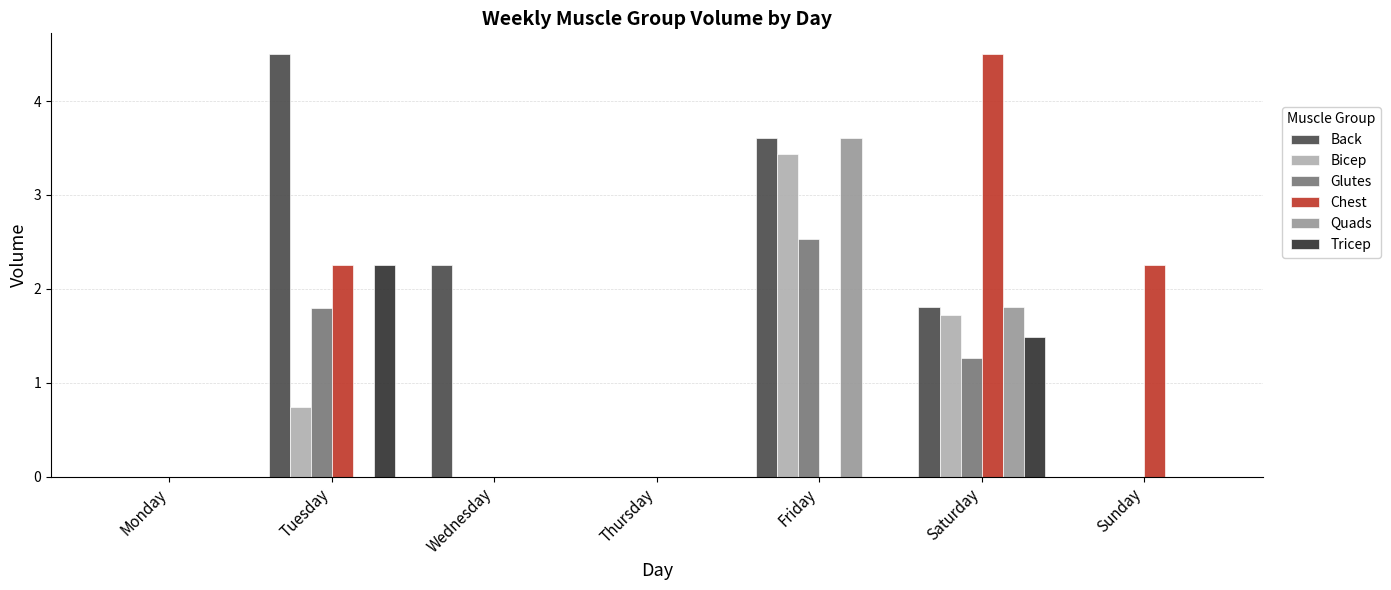

The Tricep series shows 0.0 at Friday. True or false?

True